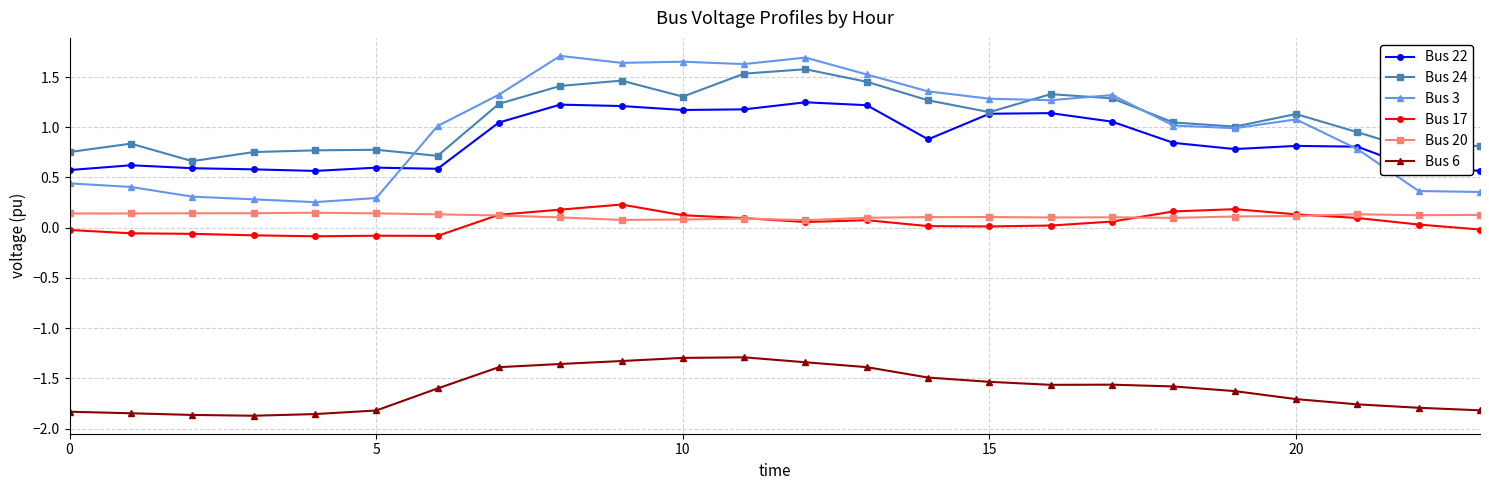

What is the value of the Bus 22 point at the 1st from the left?

0.6